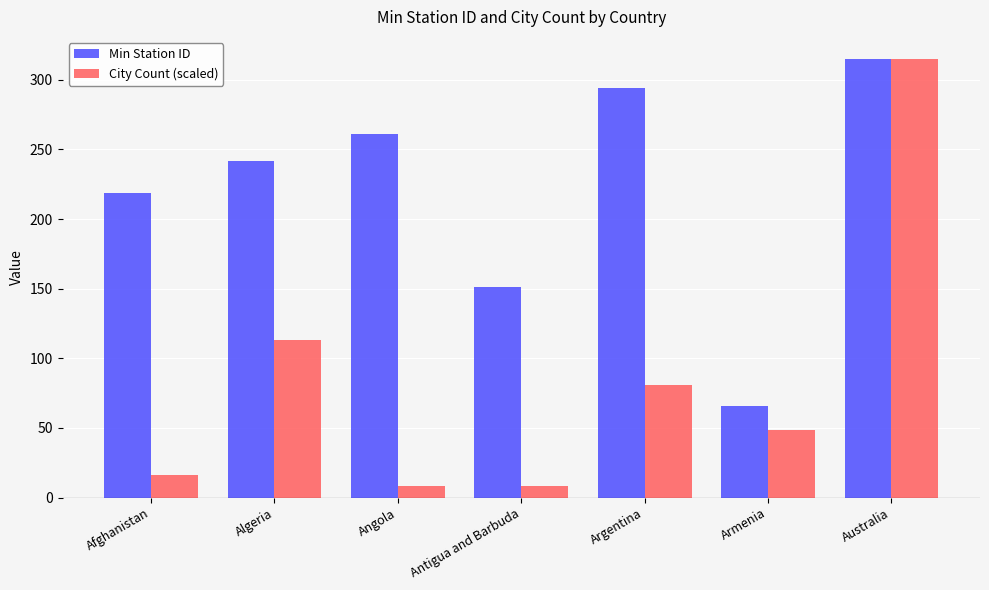

Is the value of City Count (scaled) at Armenia greater than the value of Min Station ID at Armenia?

No